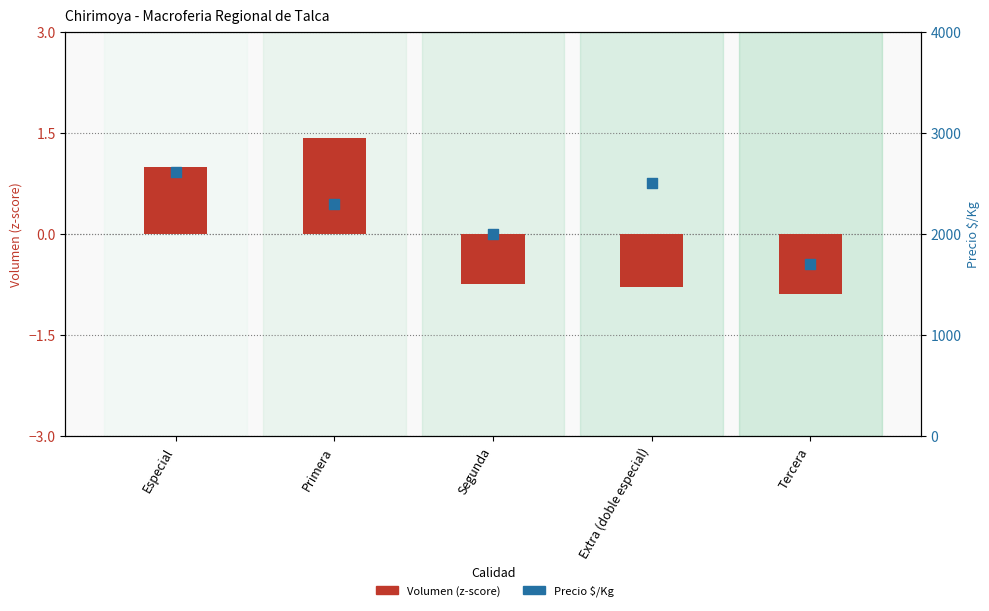

Which series has the largest total across all categories?

Precio $/Kg